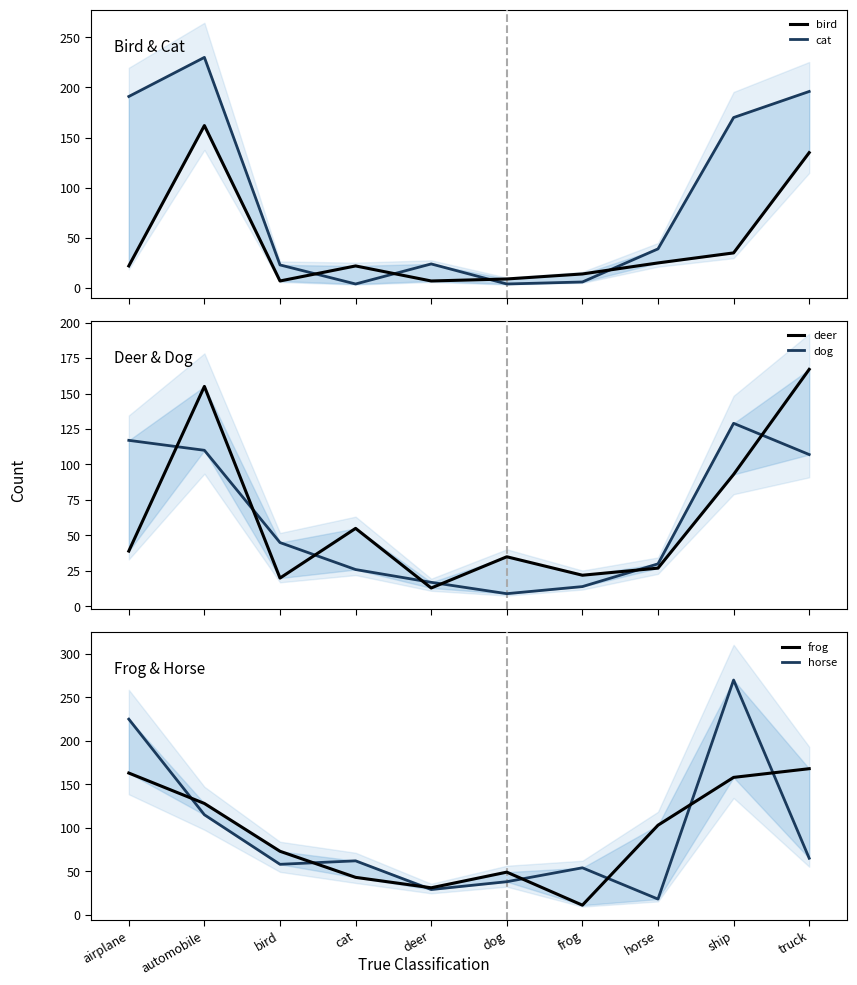

Is it true that cat equals 133 at truck?

False